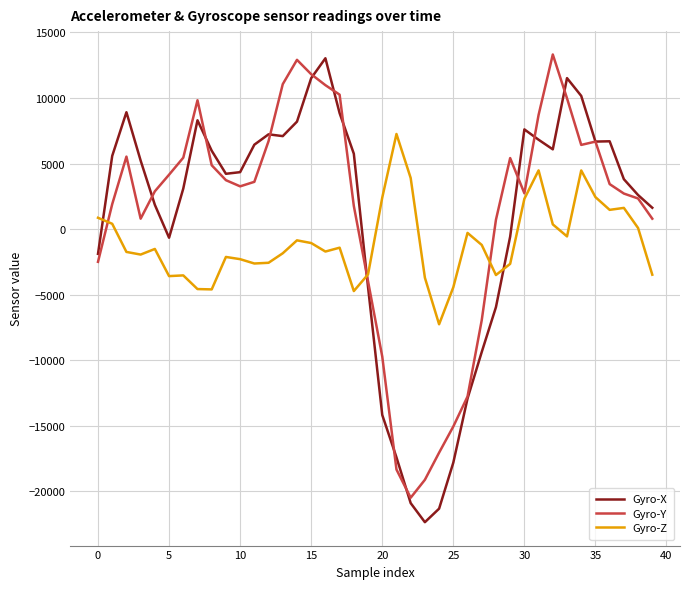

What is the difference between the maximum and minimum values in the Gyro-Z series?

14518